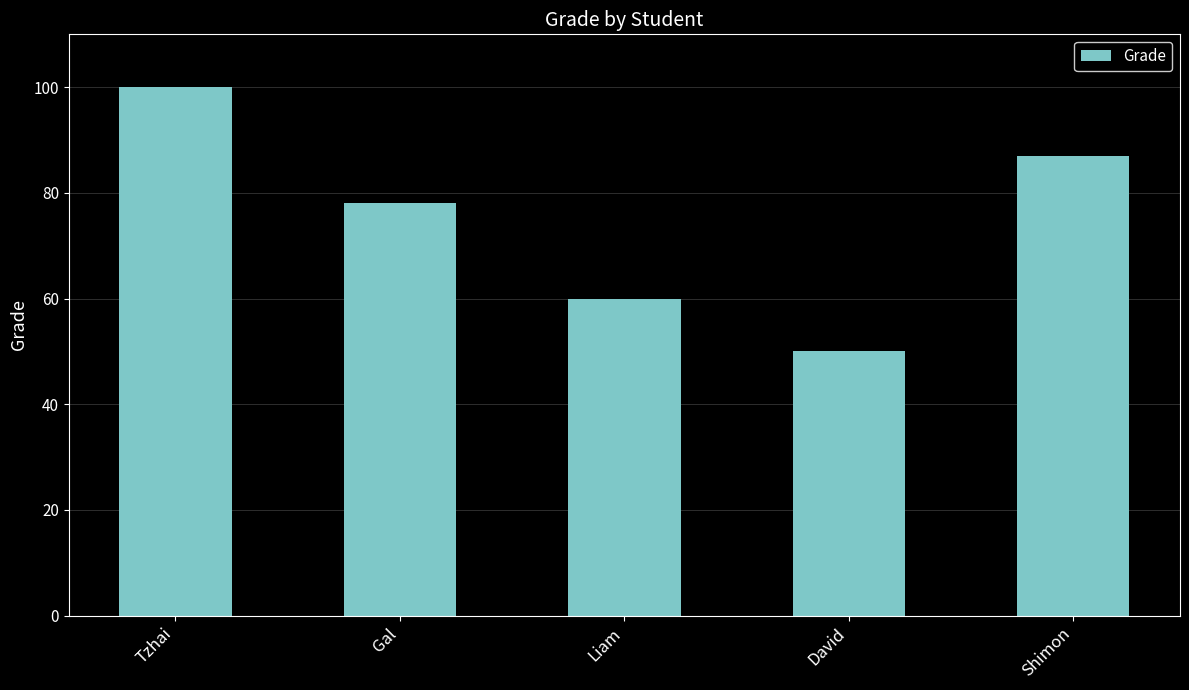

What is the difference between the maximum and second lowest values?

40